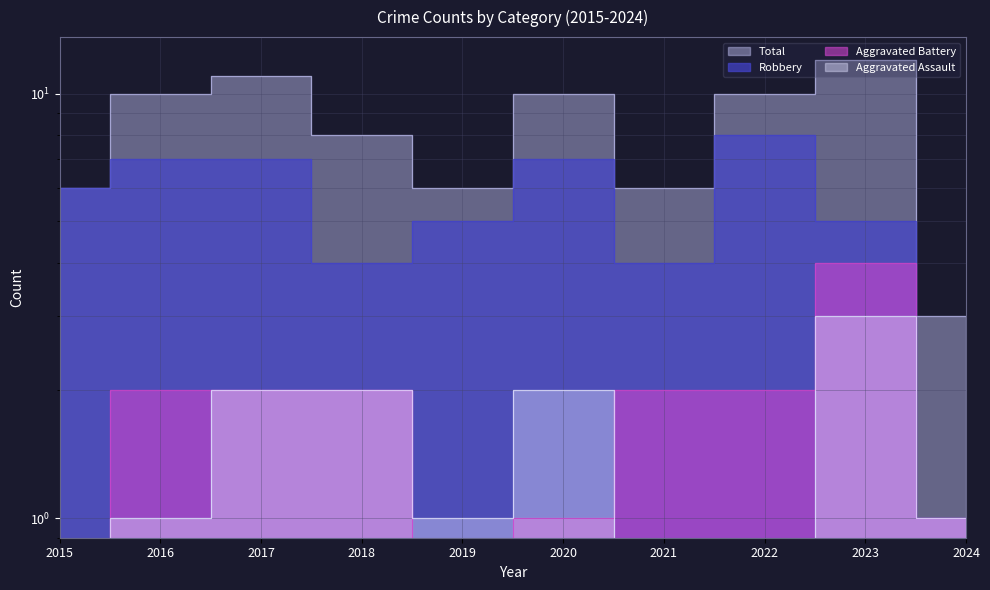

What is the value of the Robbery point at the 5th from the left?

5